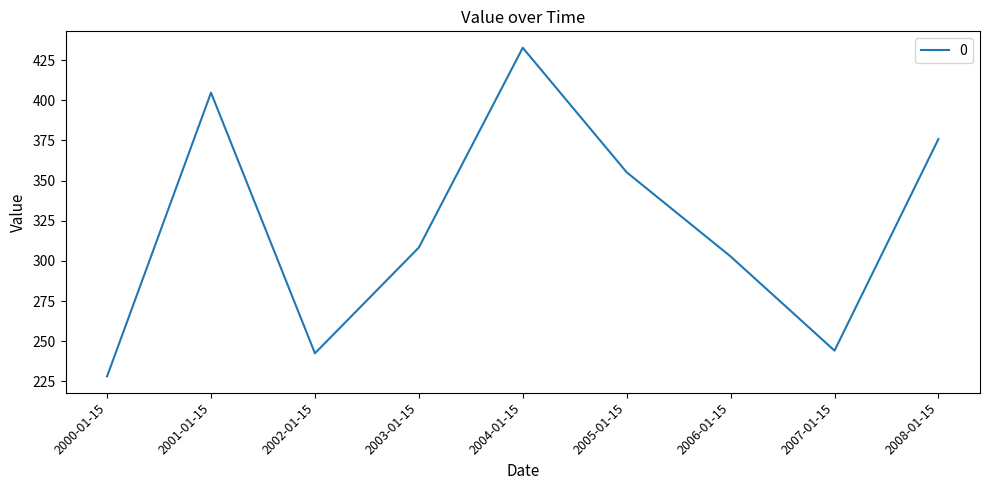

What is the average value?

321.6